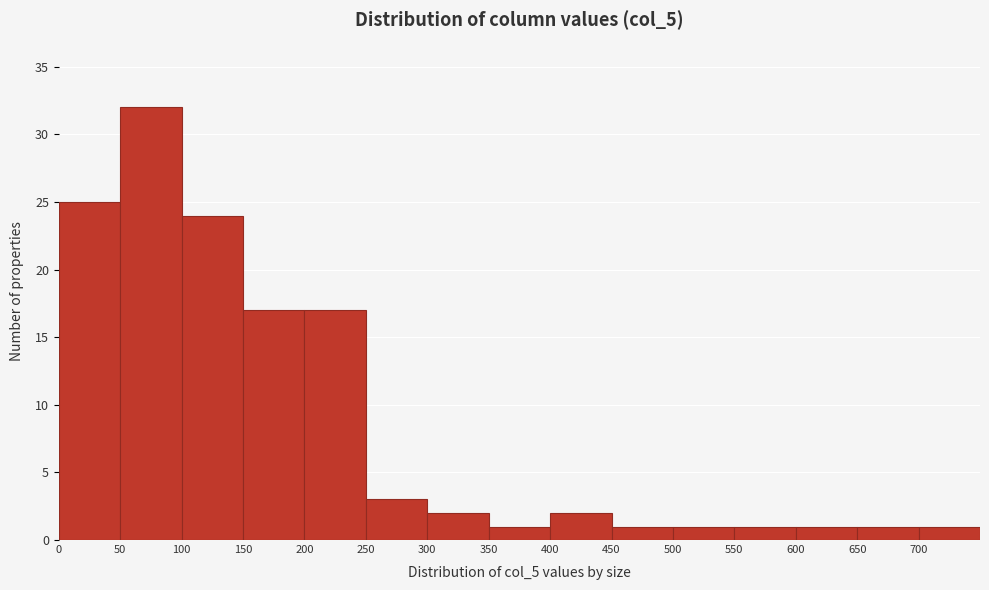

Over which range of the x-axis is the bar tallest?

50 to 100